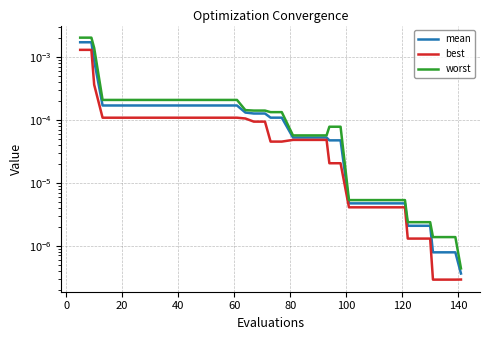

True or false: worst has more than 1 points higher than both neighbors.

False